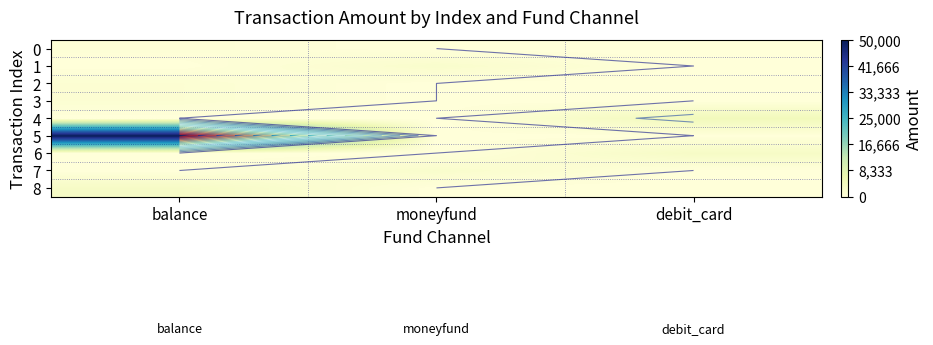

Is the value of 8 at moneyfund greater than the value of 1 at balance?

No